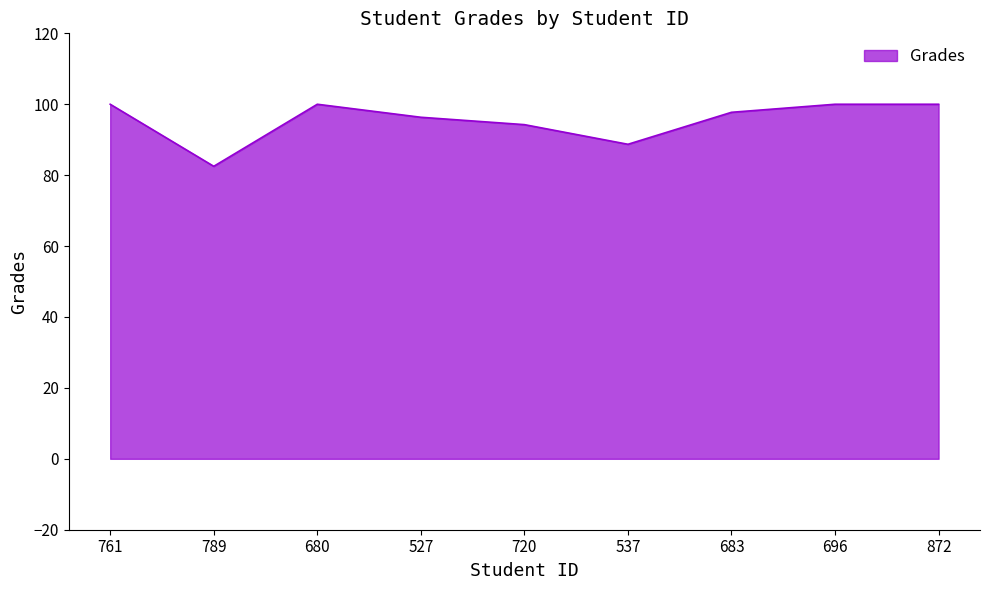

What is the maximum value shown in the chart?

100.0